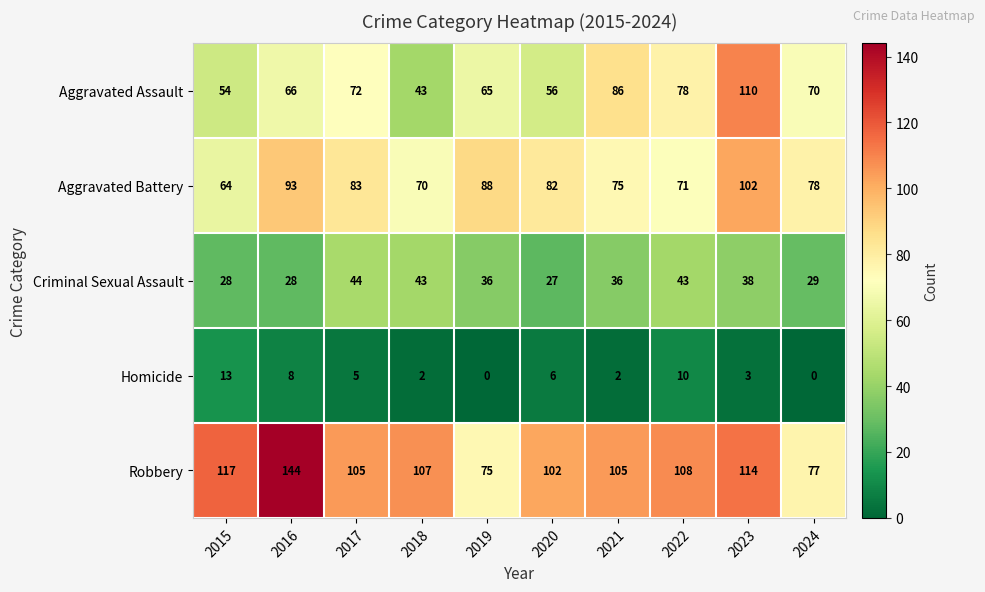

At 2024, list the series in order from smallest to largest.

Homicide, Criminal Sexual Assault, Aggravated Assault, Robbery, Aggravated Battery